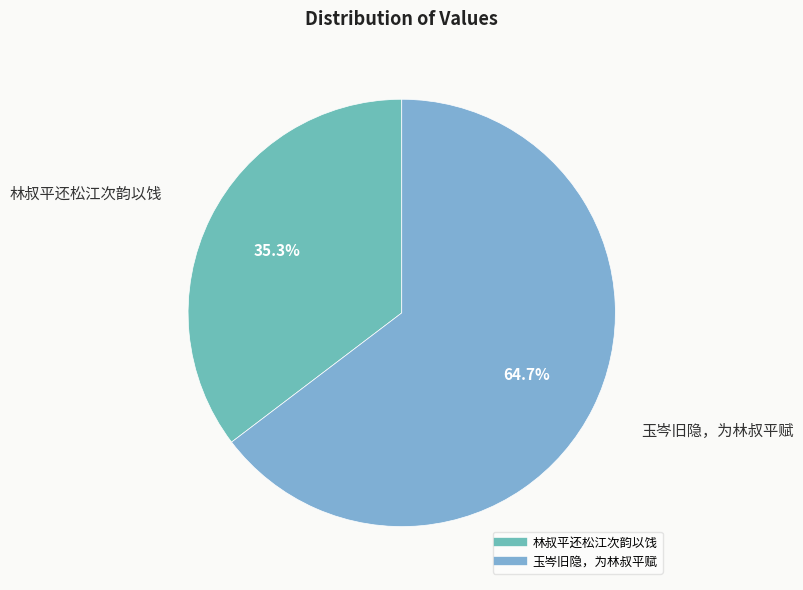

Rank the categories by value from lowest to highest.

林叔平还松江次韵以饯, 玉岑旧隐，为林叔平赋